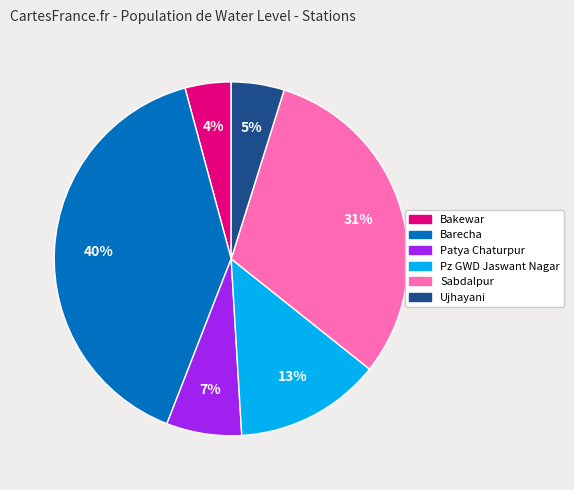

What percentage is the Patya Chaturpur slice, to the nearest percent?

7%